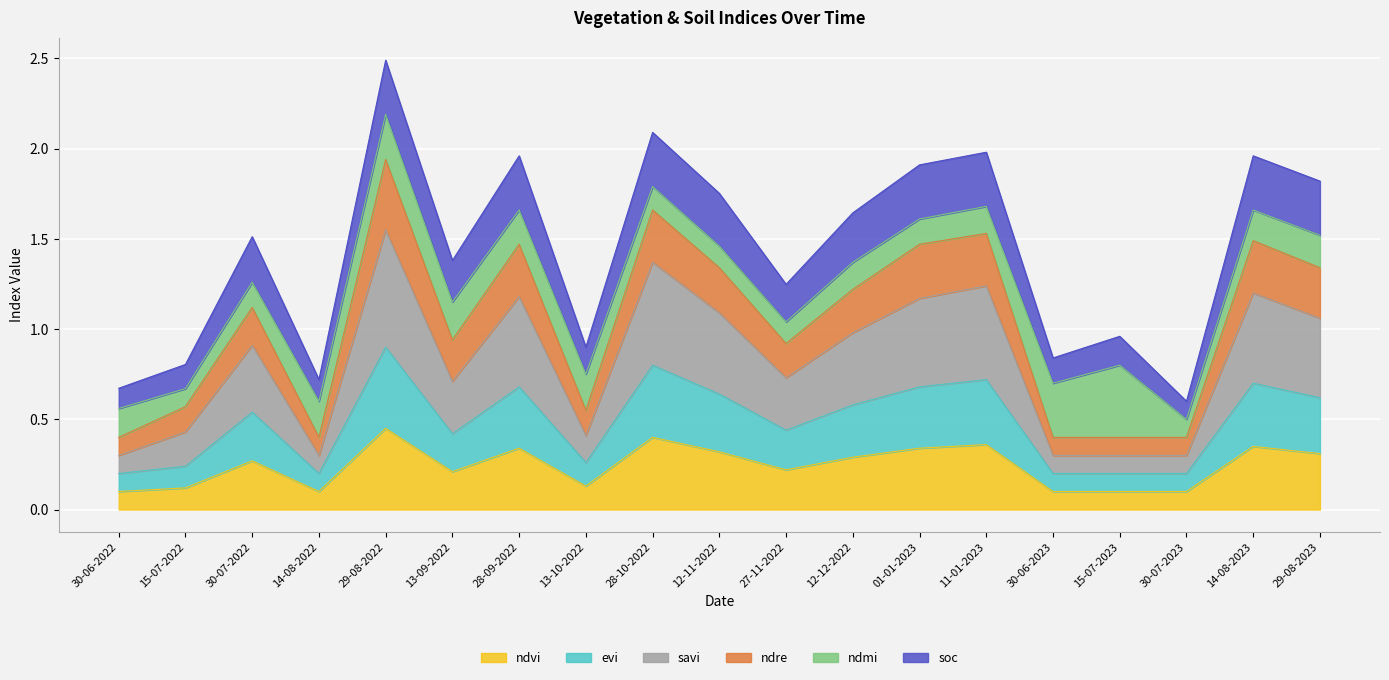

Is it true that ndvi equals 0.1 at 13-10-2022?

True